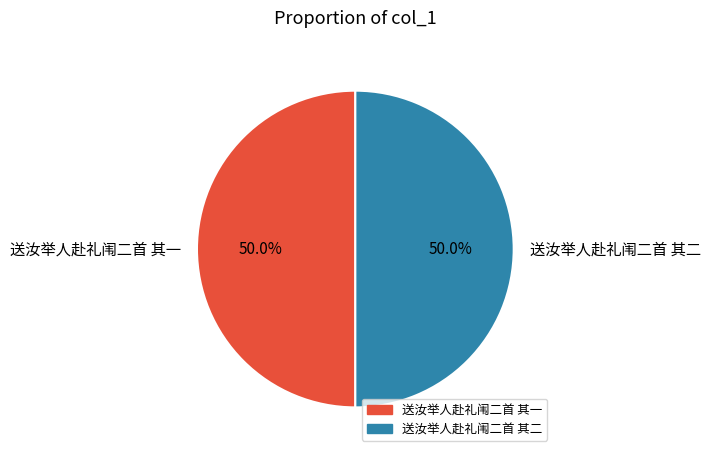

To the nearest percent, what portion does 送汝举人赴礼闱二首 其一 represent?

50%